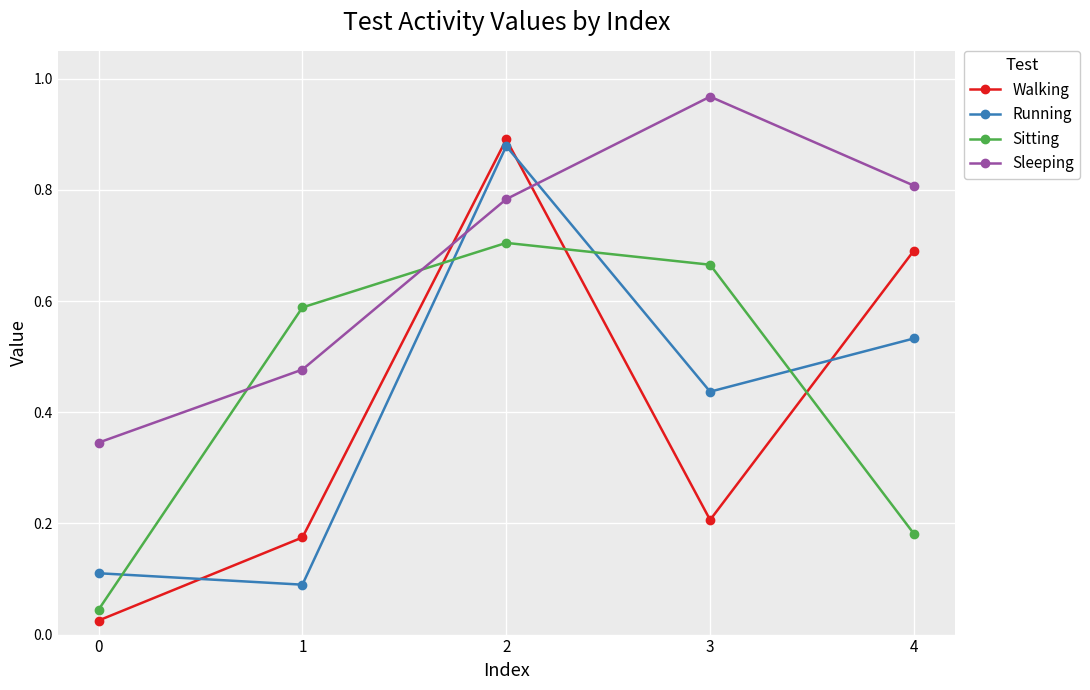

Rank the series by their maximum value, from highest to lowest.

Sleeping, Walking, Running, Sitting